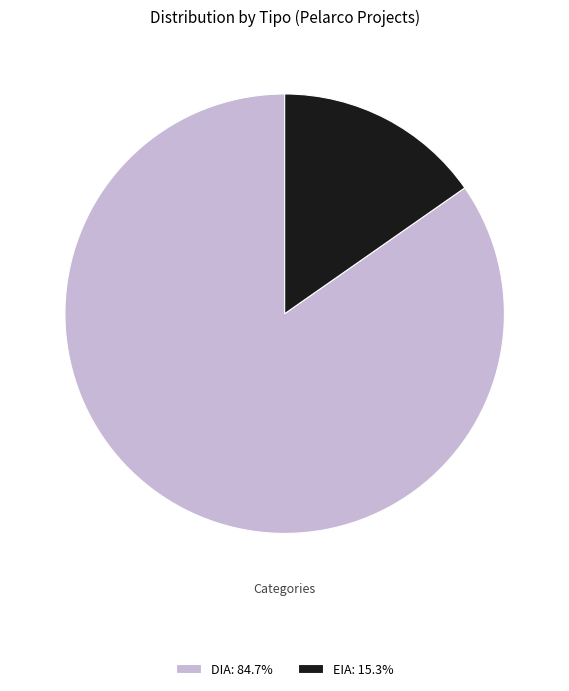

Is DIA: 84.7% the majority of the pie?

Yes